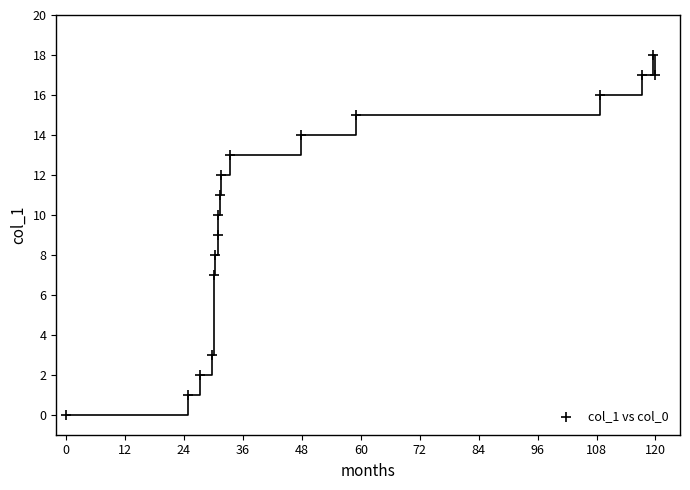

How many data points are displayed?

17